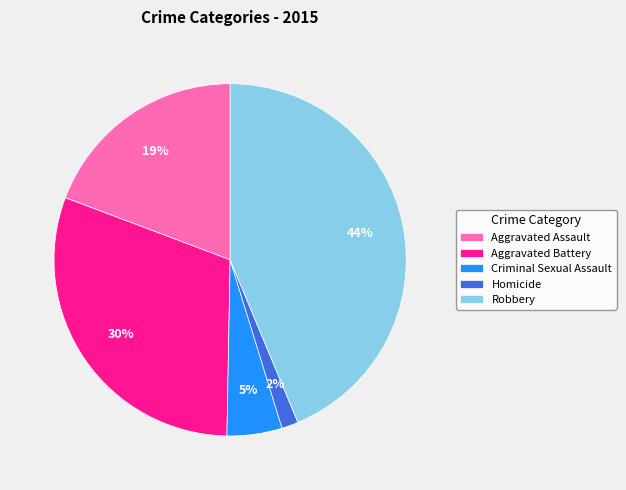

To the nearest percent, what is the difference between the Homicide and Robbery slice percentages?

42%